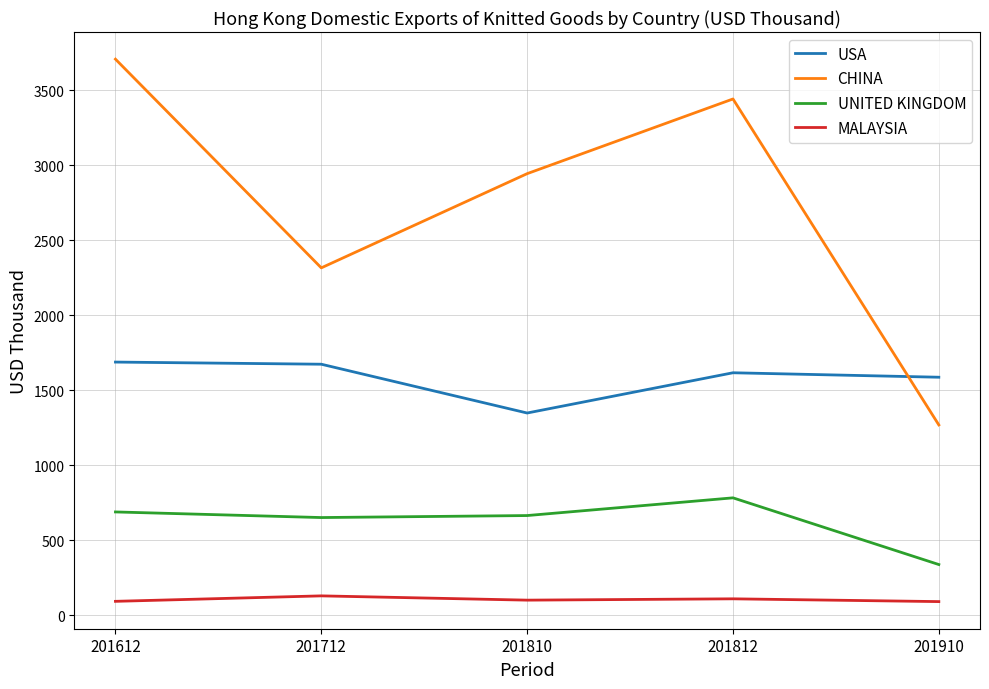

What is the maximum value for UNITED KINGDOM?

782.7